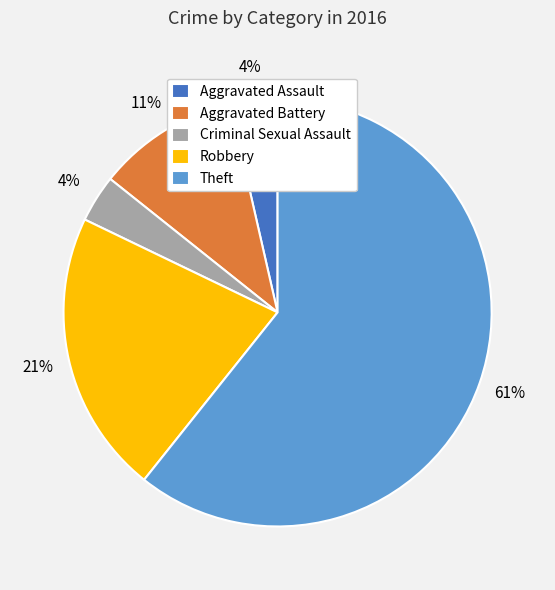

Which slice represents more than half of the pie?

Theft